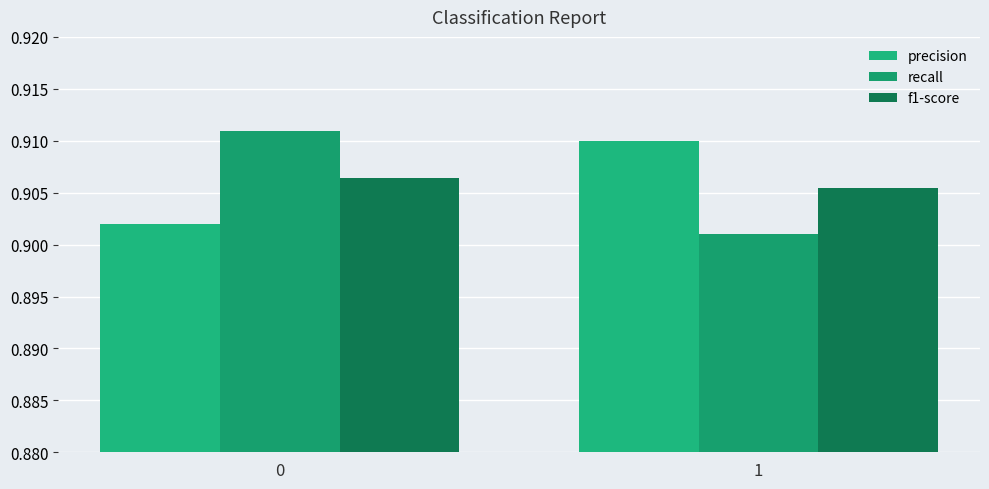

What is the value of the f1-score bar at the 1st from the left?

0.9